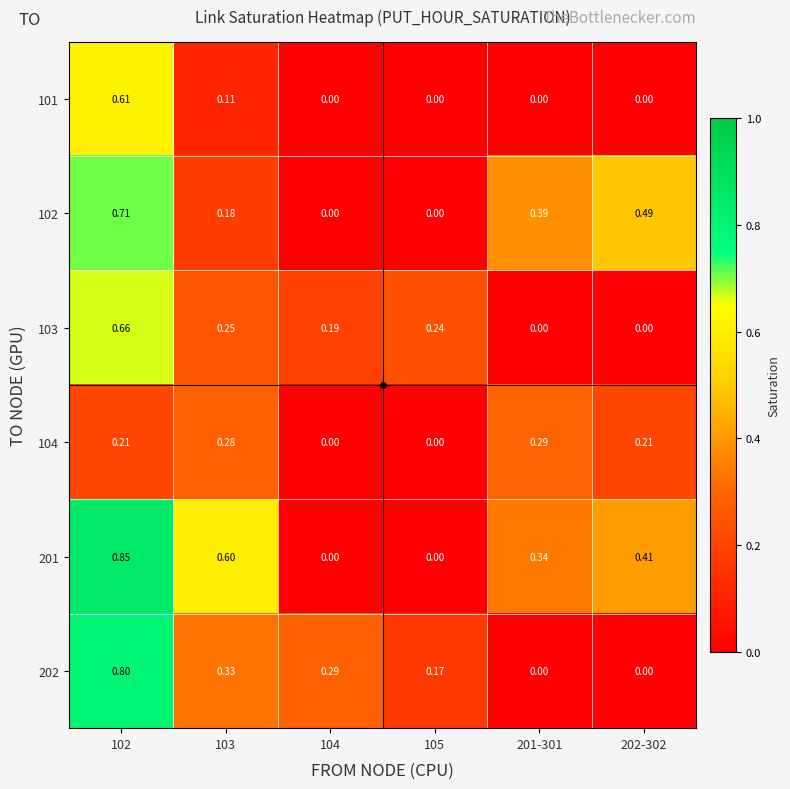

Is the value of 104 at 202-302 greater than the value of 201 at 103?

No